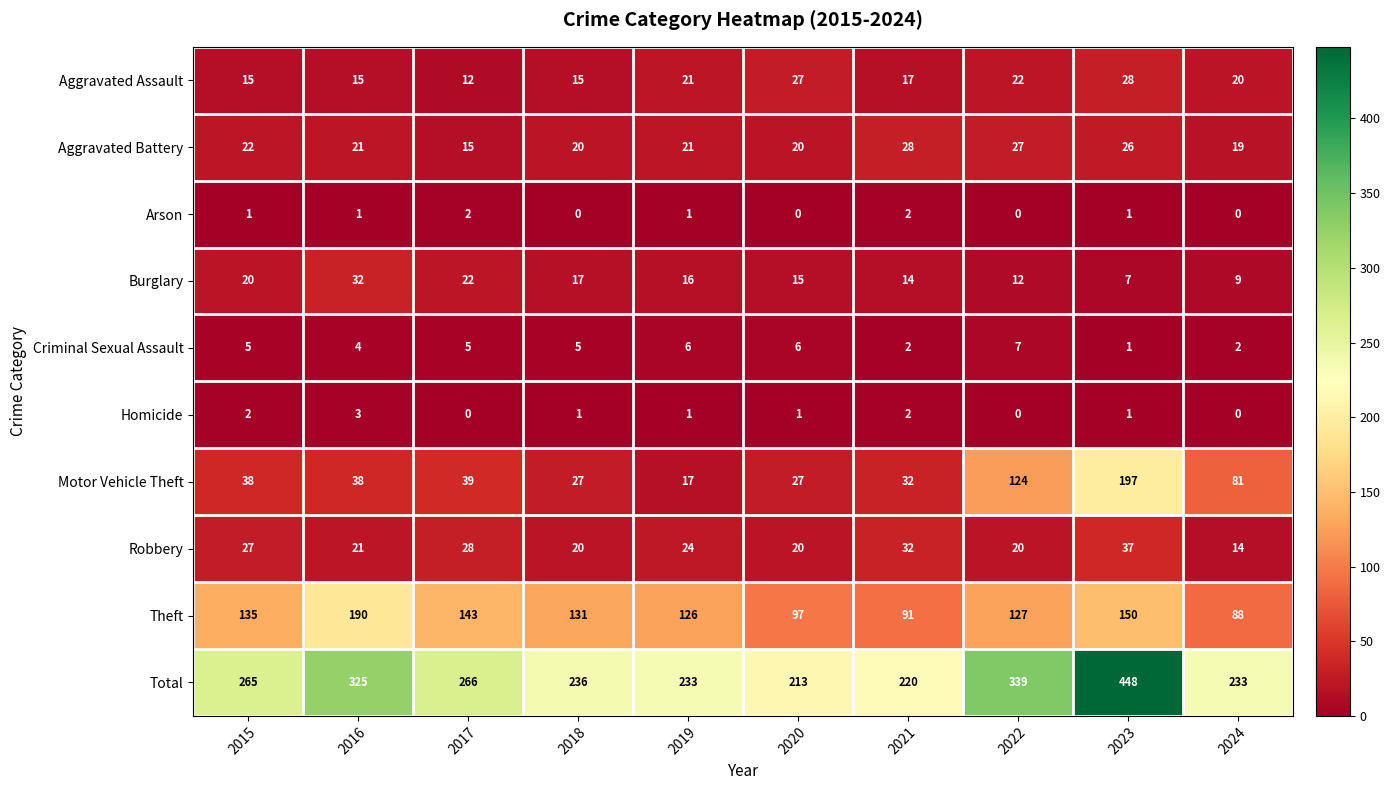

Which category has the highest value across all series?

2023